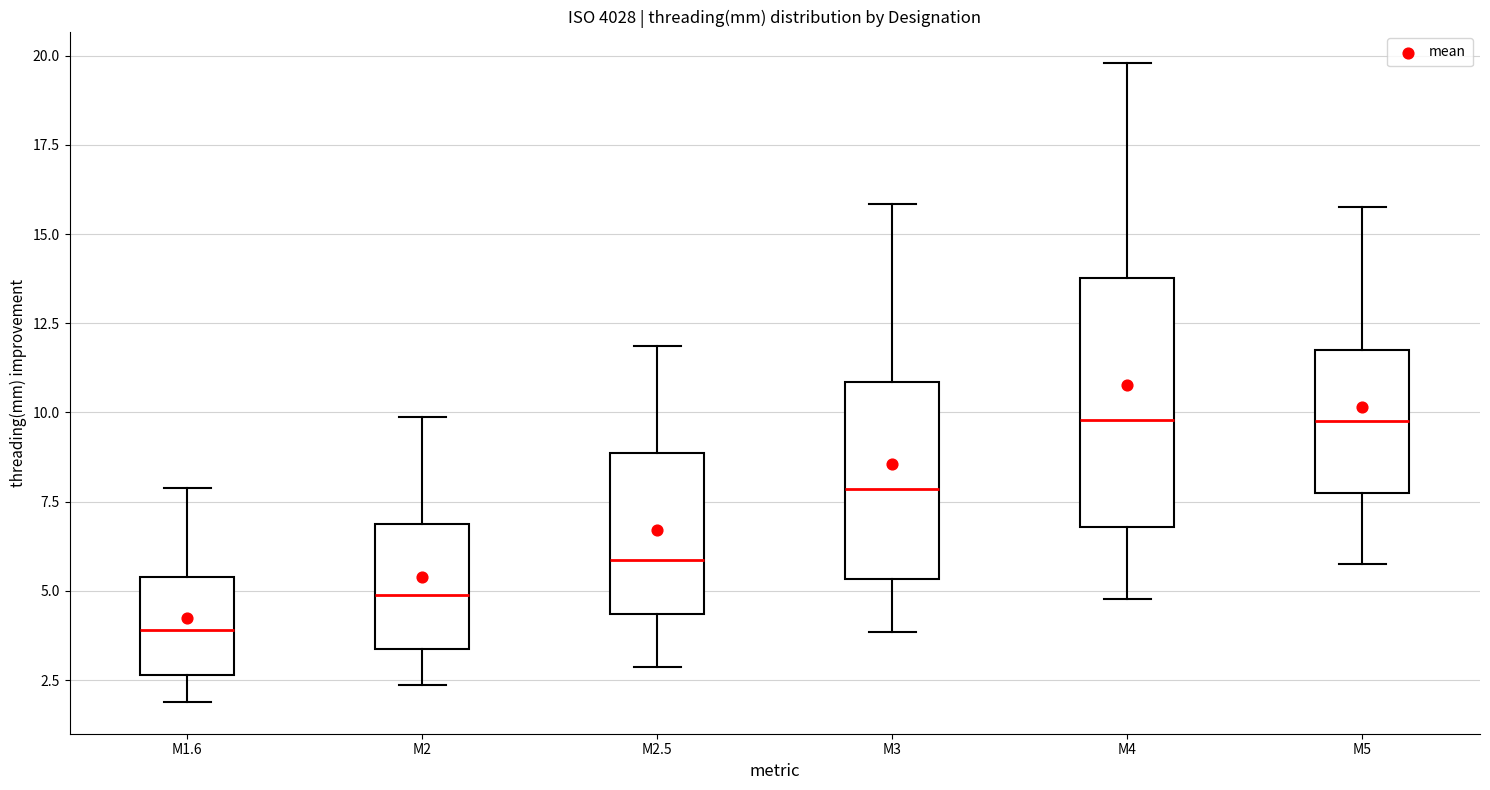

Where is the upper edge of the box for M4 on the y-axis? The values are not printed on the chart, so give them approximately, as read against the axis.

14.0